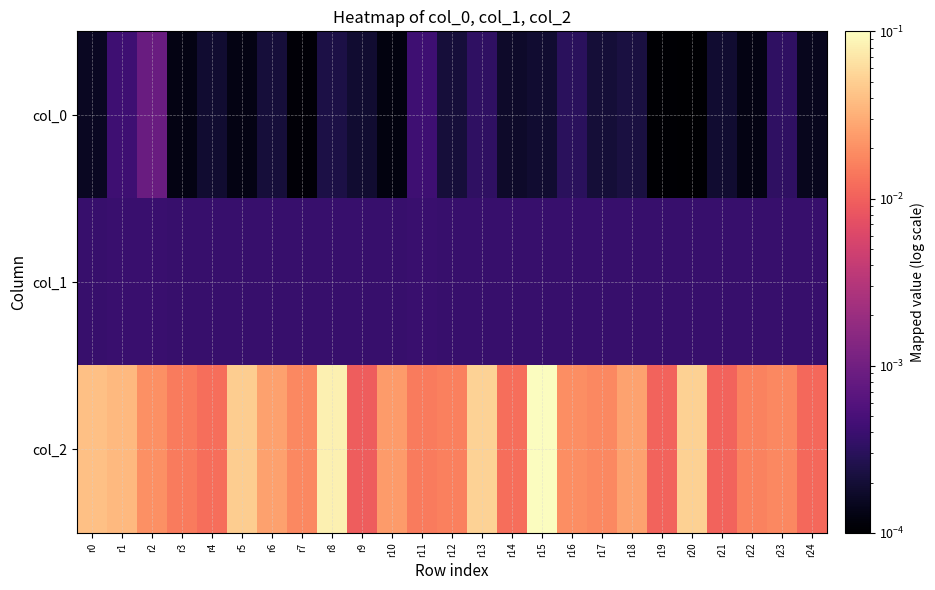

At which category is the sum across all series the highest?

r15